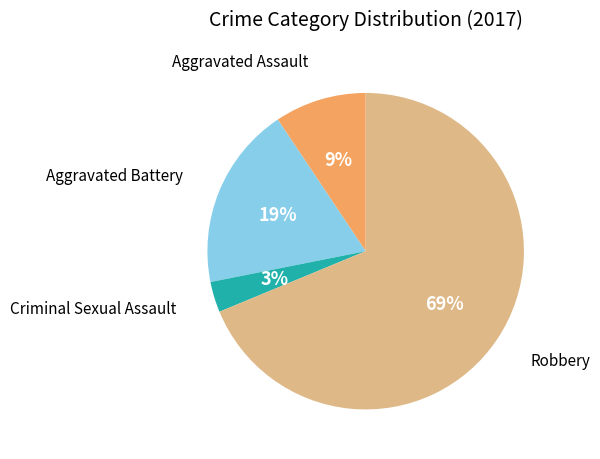

To the nearest percent, what is the average slice percentage?

25%